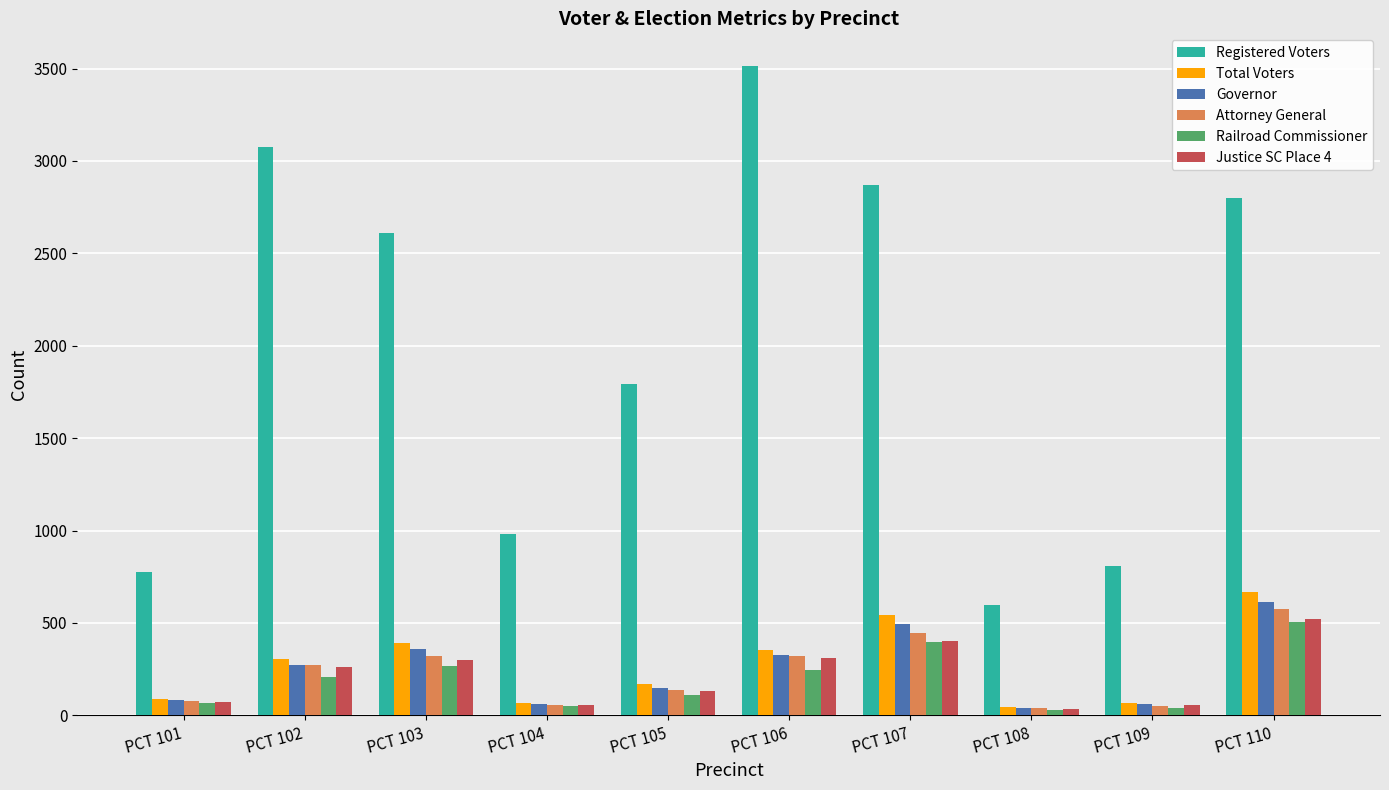

Count the number of data series in this chart.

6